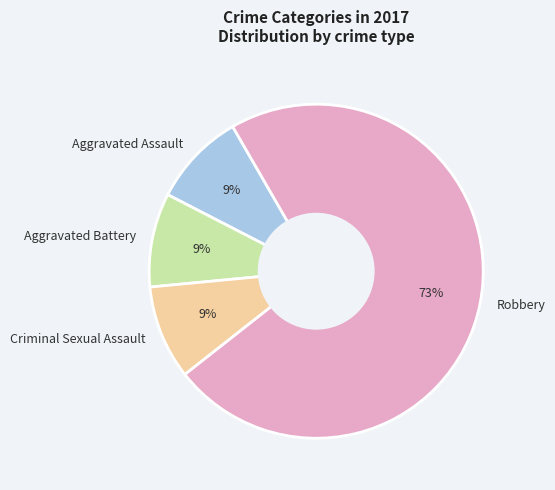

To the nearest percent, what is the average slice percentage?

25%